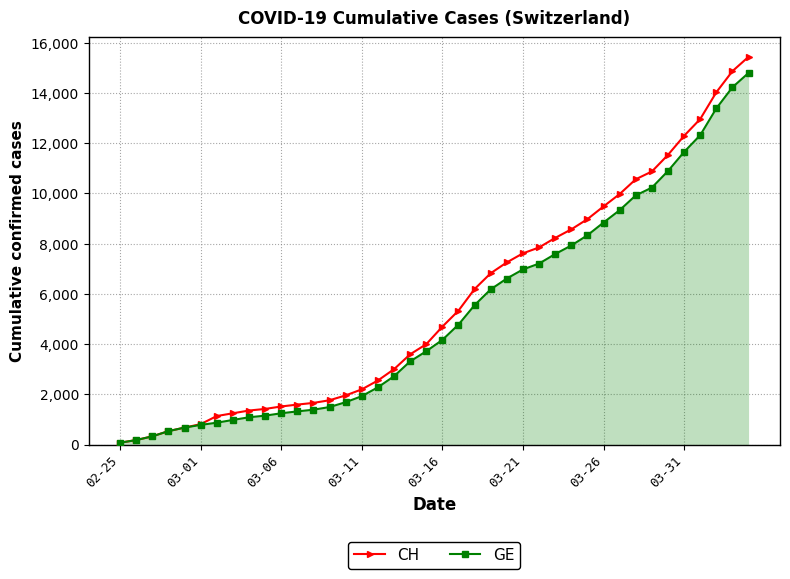

What is the lowest value of the CH series?

72